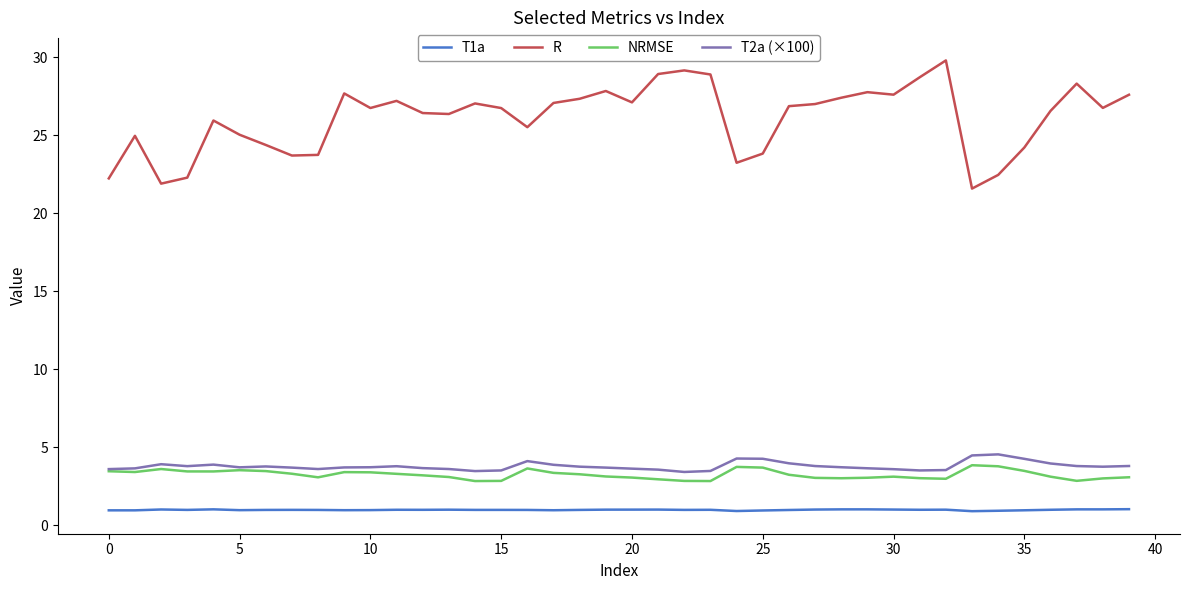

Which series has the largest range (max minus min)?

R